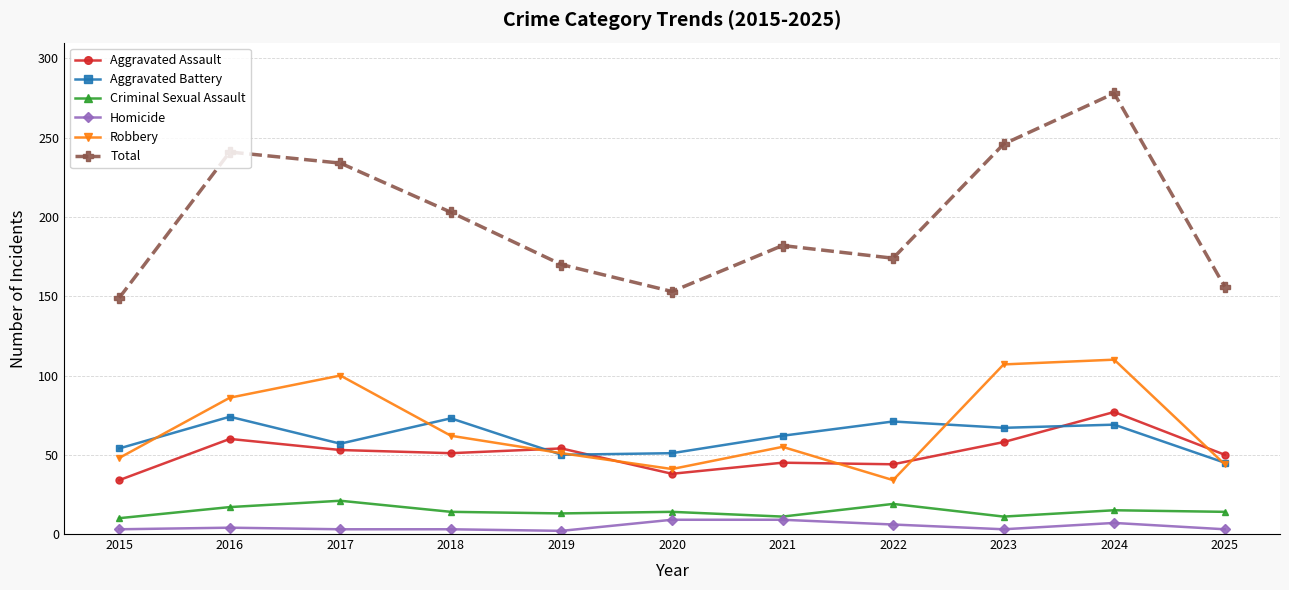

At which category does the chart reach its peak across all series?

2024